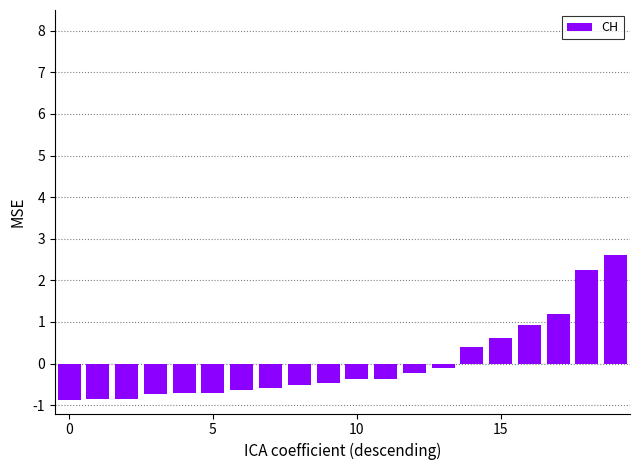

What is the value of the 11th bar from the left?

-0.4